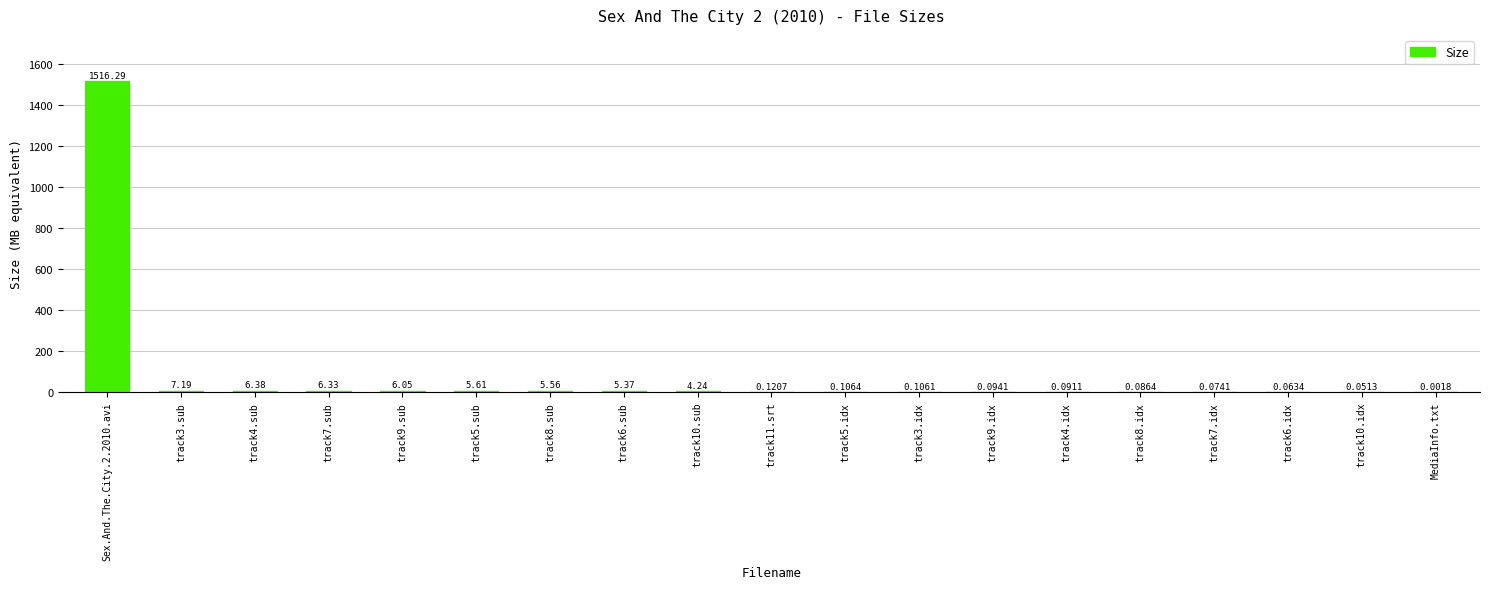

What is the change in value from track3.sub to track4.idx?

-7.1